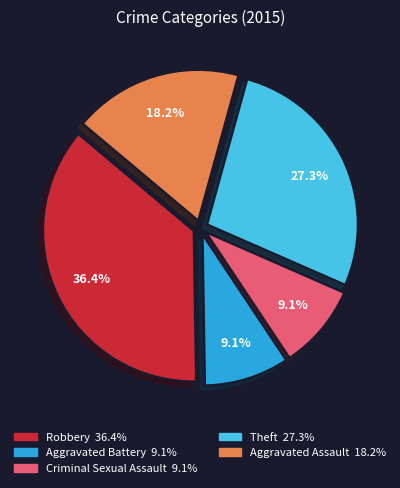

True or false: Robbery accounts for 36% of the total.

True